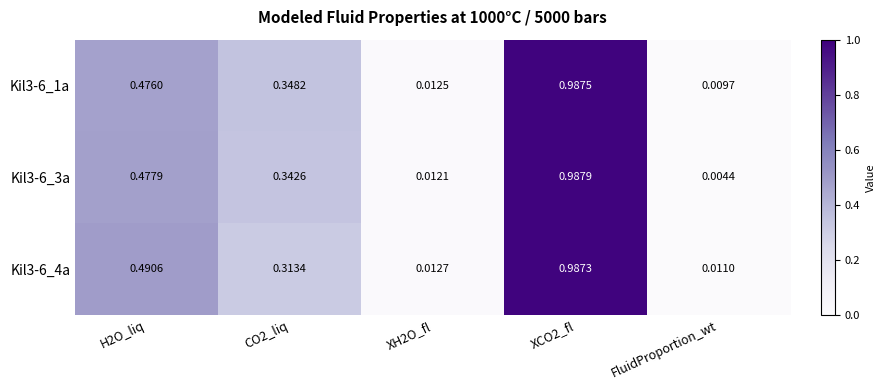

Is the value of Kil3-6_1a at CO2_liq greater than the value of Kil3-6_4a at XH2O_fl?

Yes